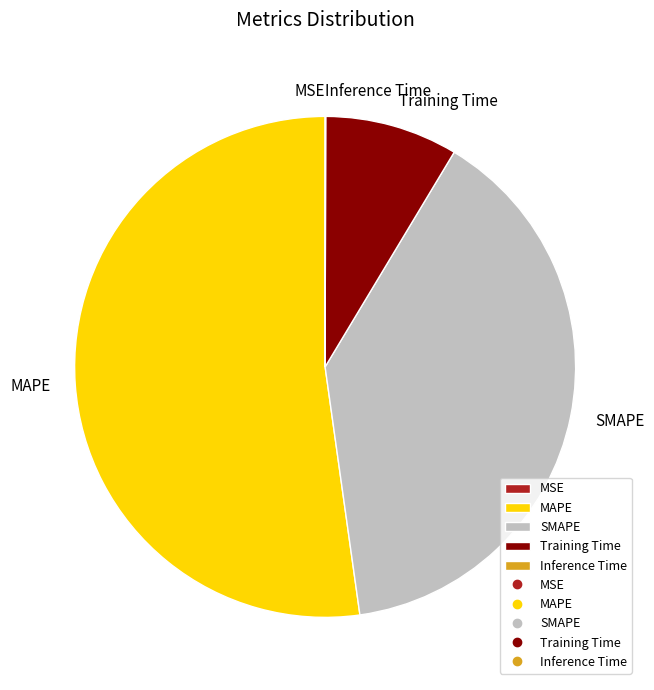

Does any single category account for the majority?

Yes